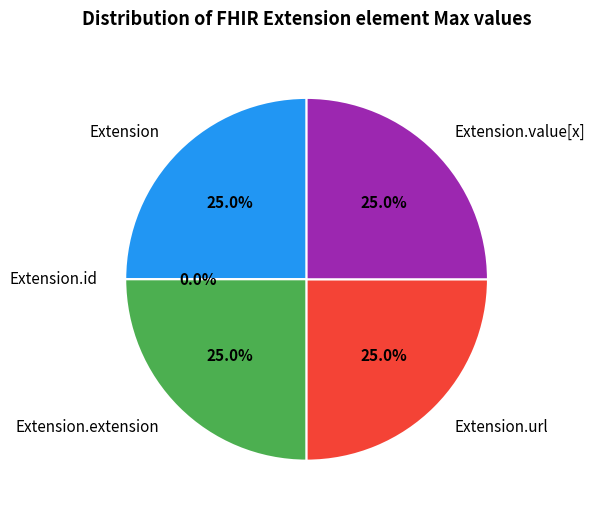

How many segments does this pie chart have?

5